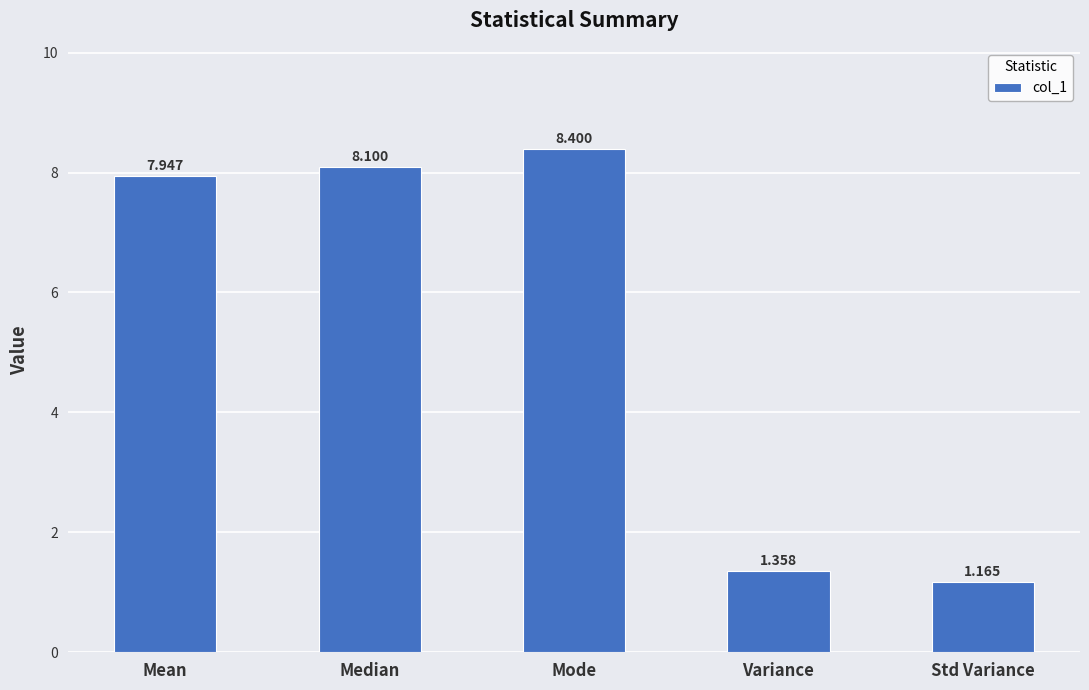

The chart shows a value of 8.4 at Mode. True or false?

True